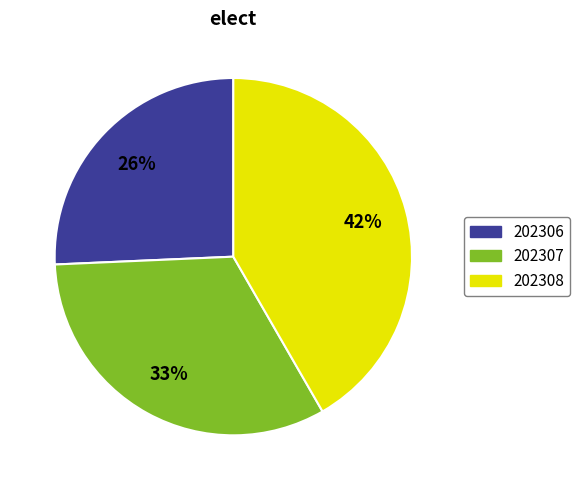

Which slice is the smallest?

202306